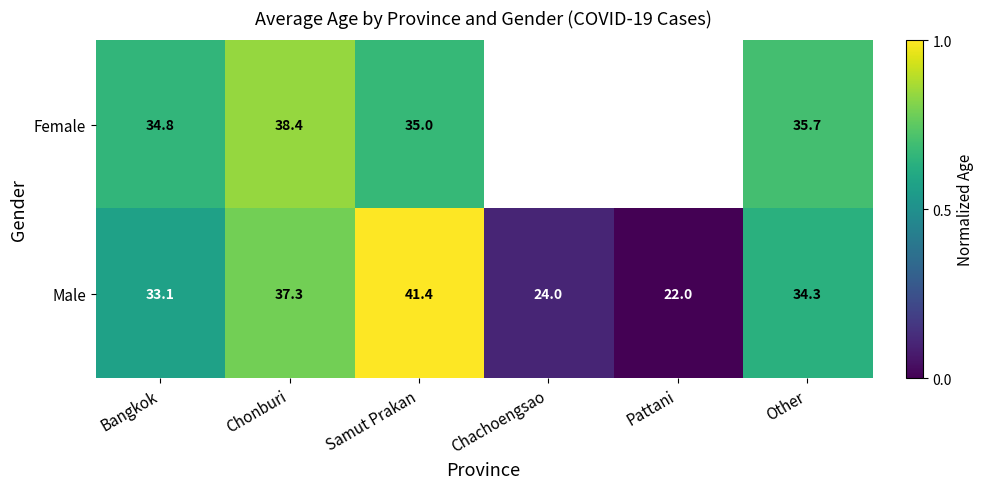

Where is Male nearest to the value 31?

Bangkok